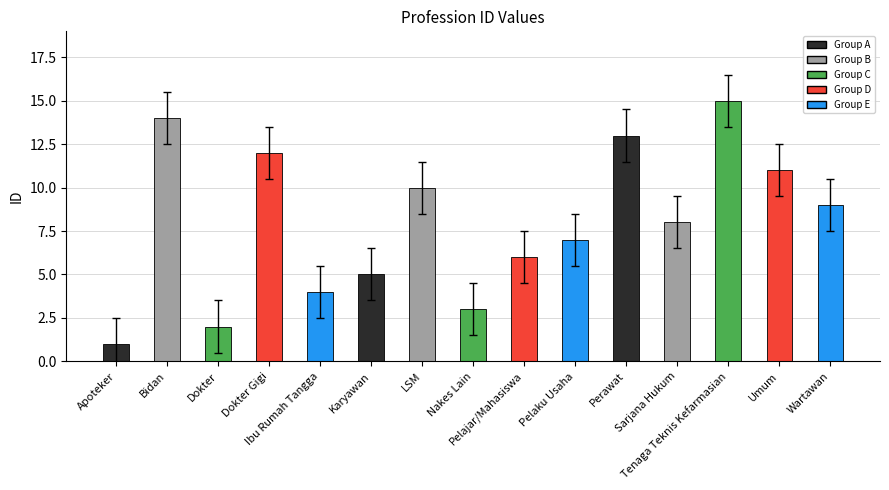

How many distinct data groups are displayed?

1